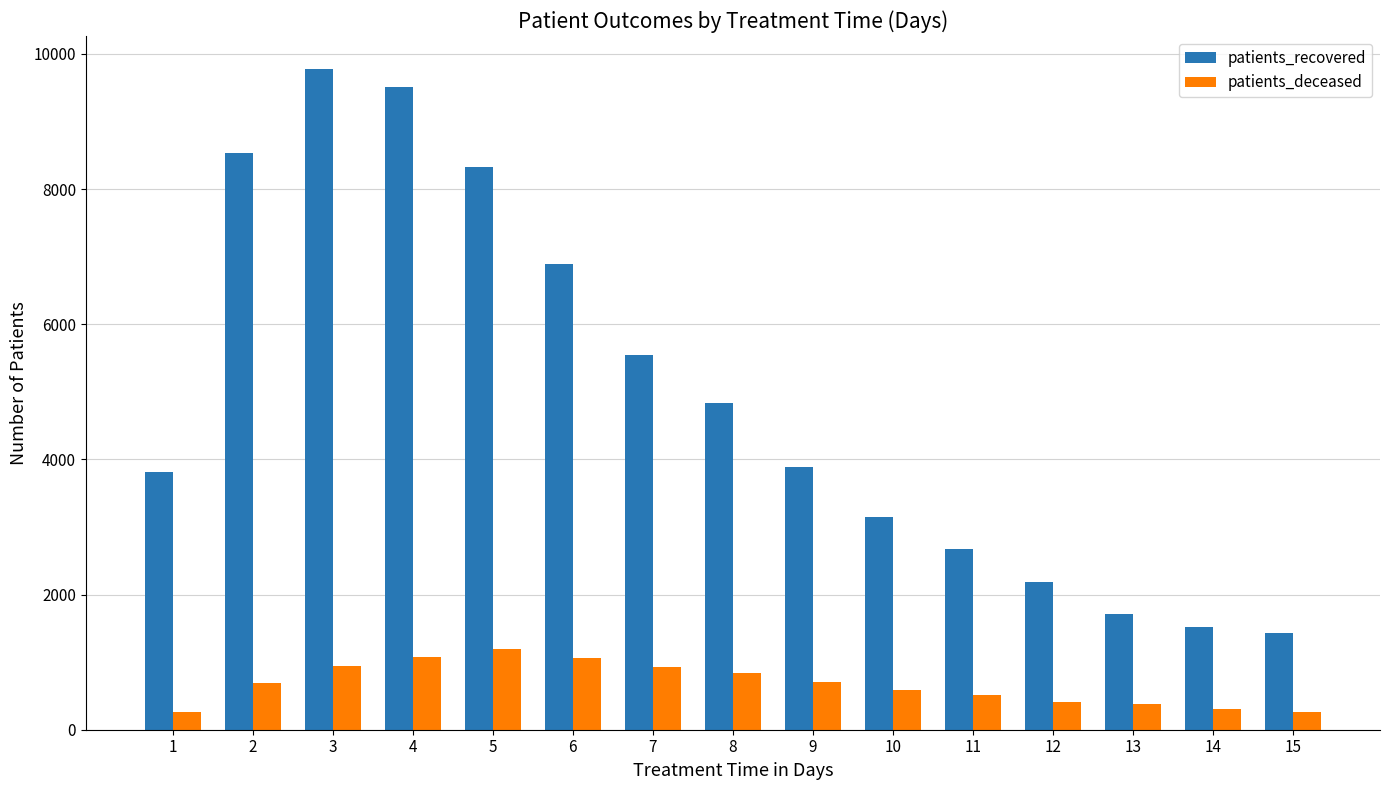

The value of patients_recovered at 7 is 5549. True or false?

True